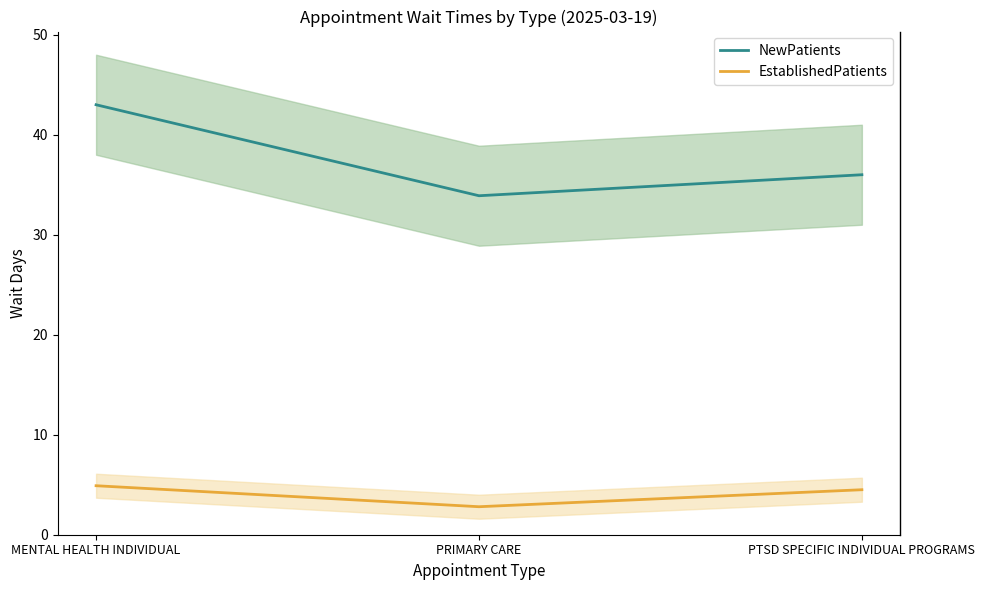

What are all the series names shown in the legend?

NewPatients, EstablishedPatients